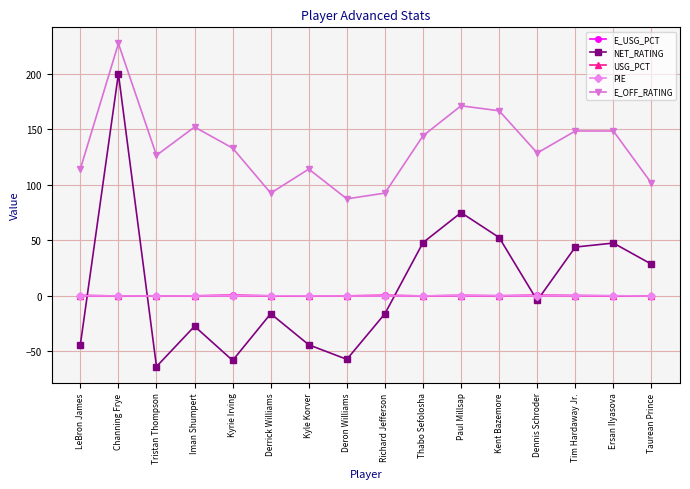

True or false: E_OFF_RATING and PIE cross at least once.

False